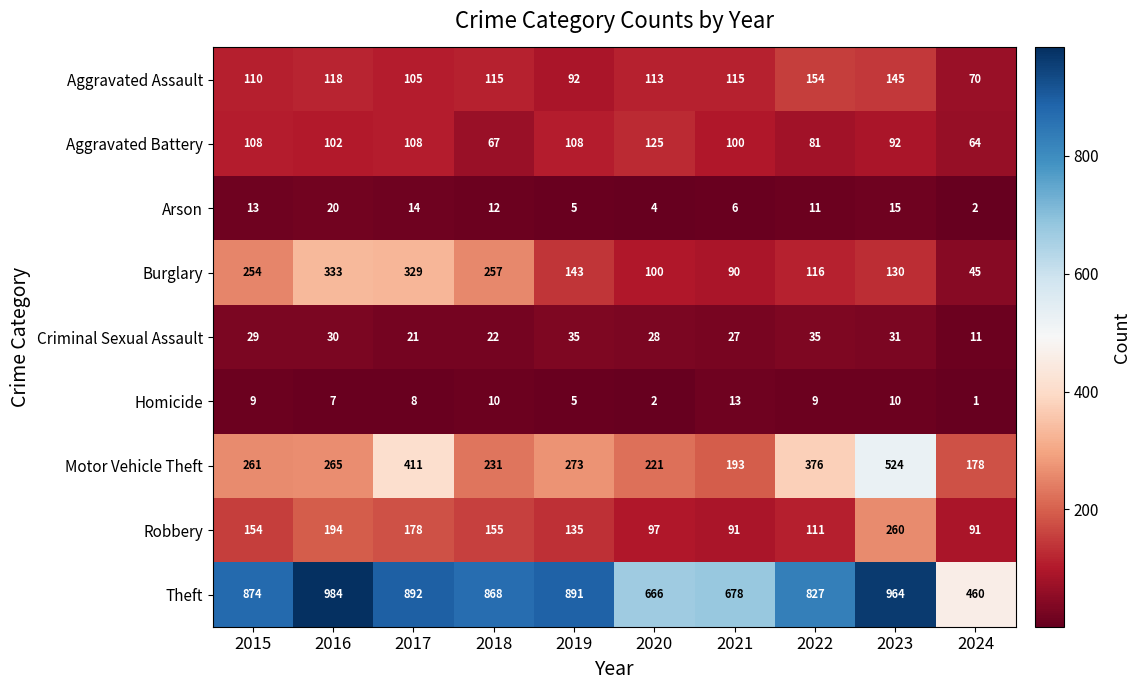

Which series has the widest spread of values?

Theft